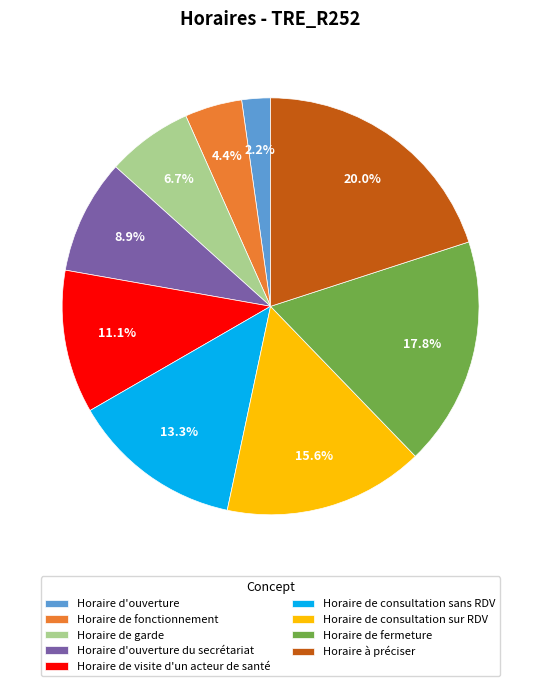

Which has a higher value, Horaire de visite d'un acteur de santé or Horaire de consultation sans RDV?

Horaire de consultation sans RDV